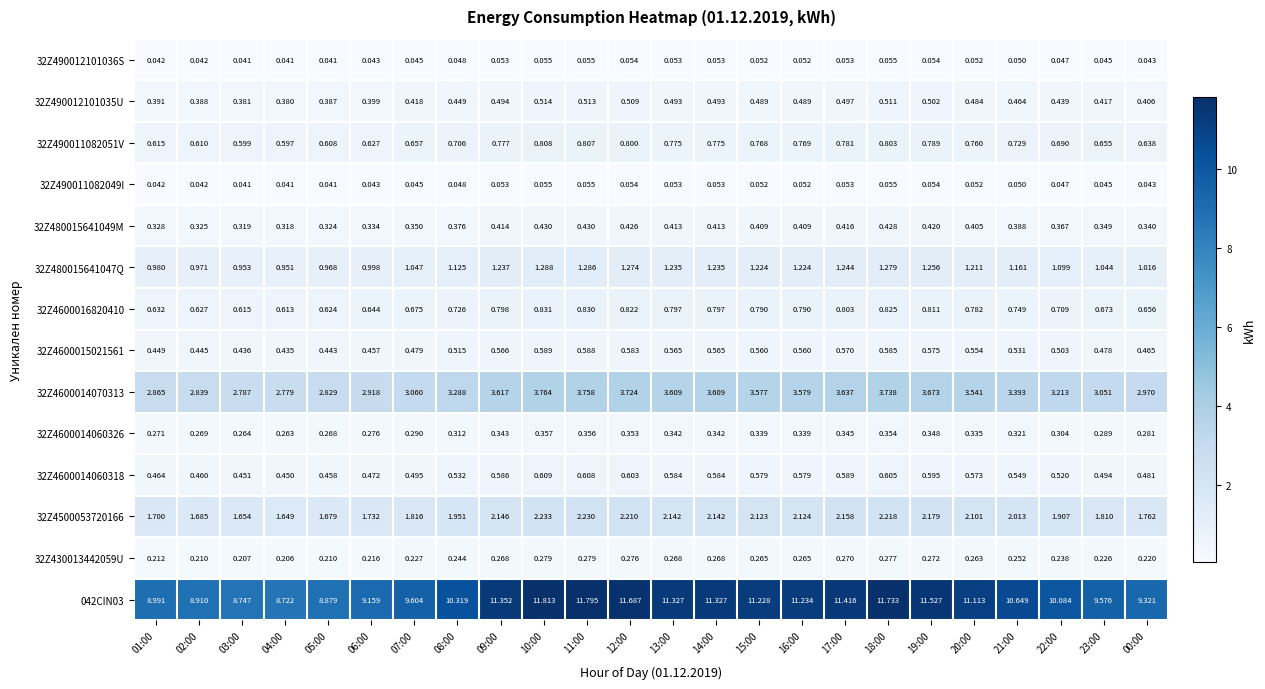

Is the value of 32Z490011082049I at 11:00 greater than the value of 32Z490012101036S at 12:00?

Yes